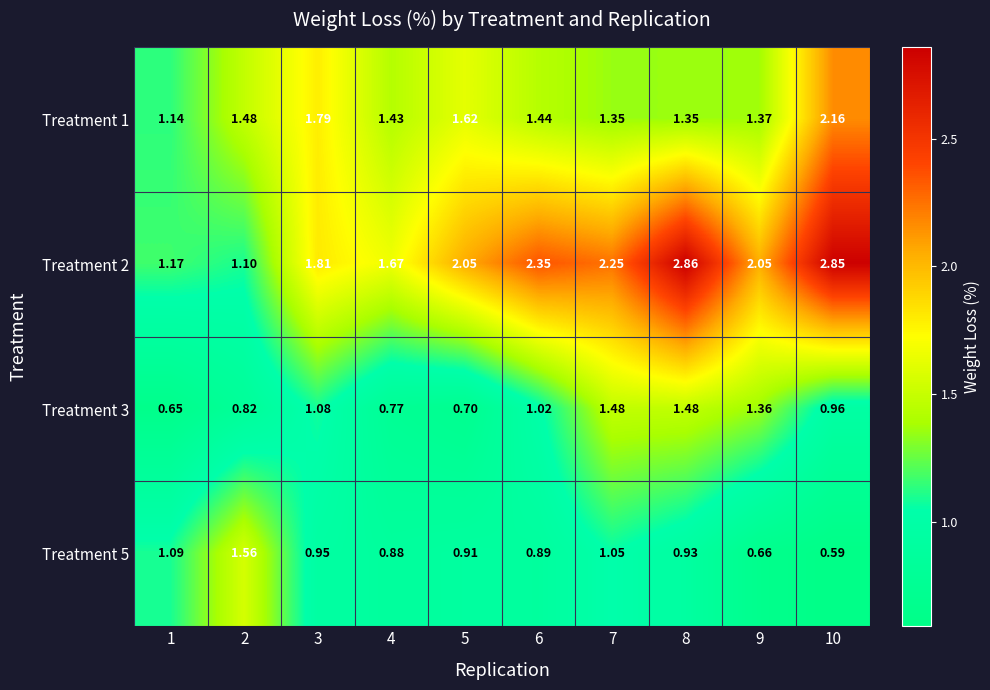

How many categories are shown in the chart?

10